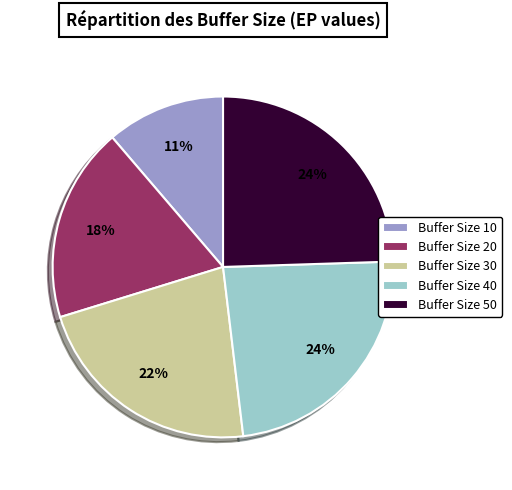

To the nearest percent, what is the average slice percentage?

20%